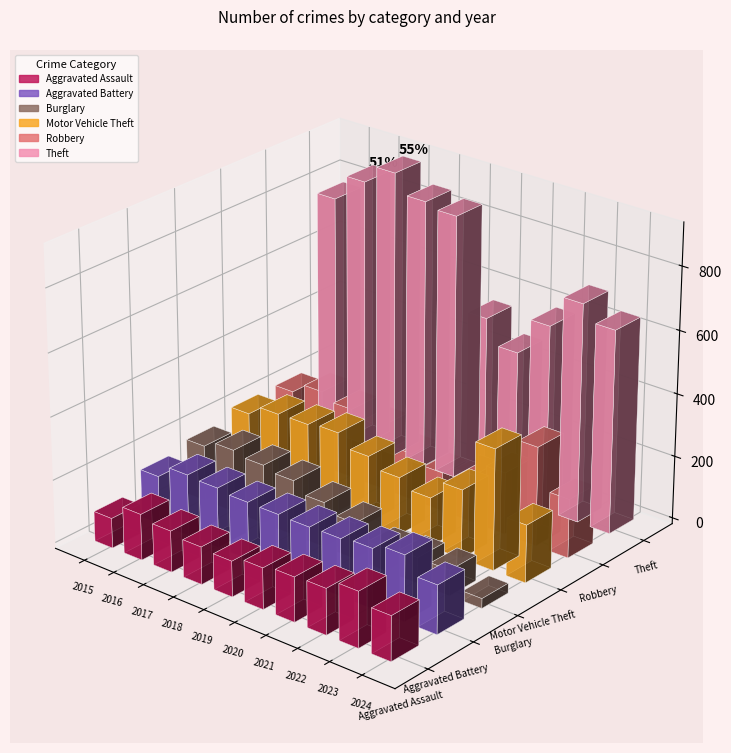

How many bars are there in total?

60